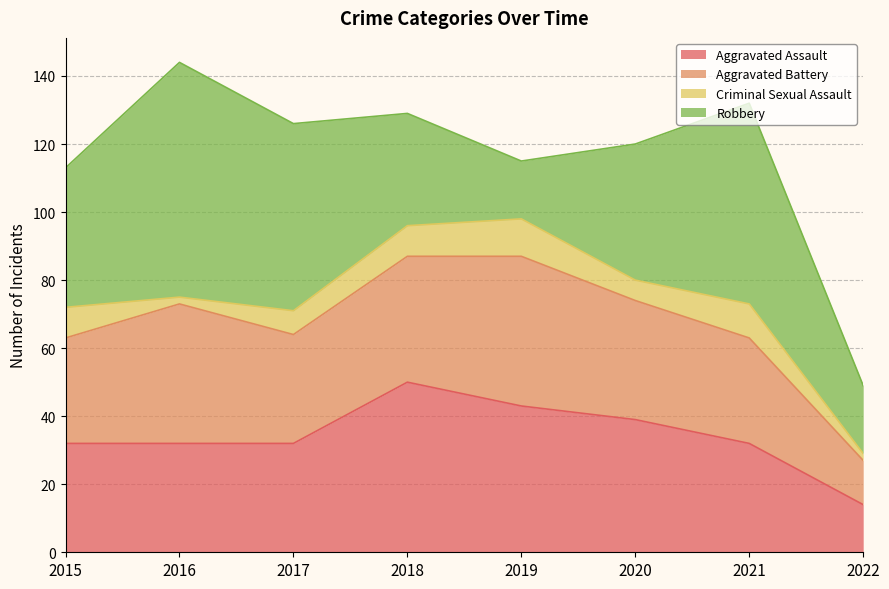

Does the chart display data point markers on the line(s)?

No